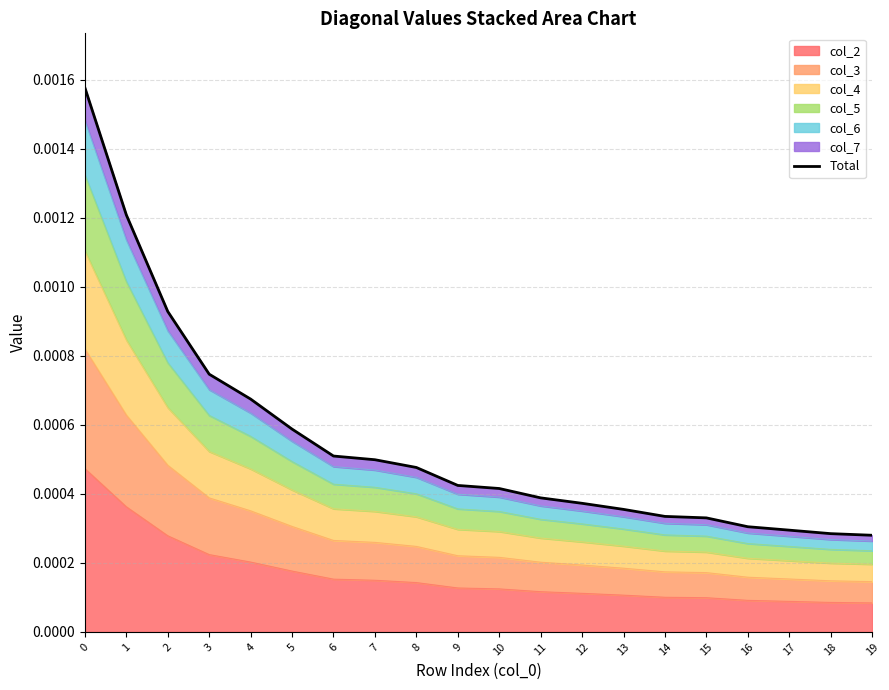

How many values are between 0 and 1?

20